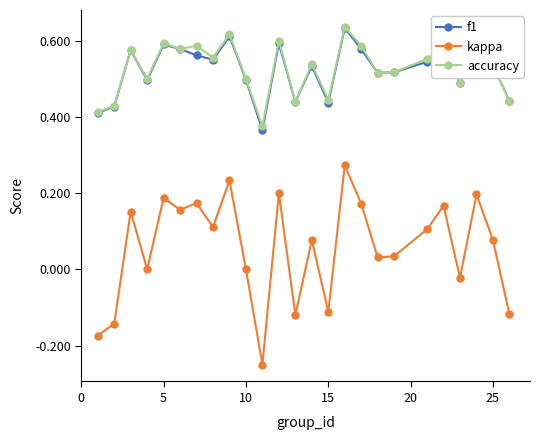

True or false: accuracy and kappa cross at least once.

False